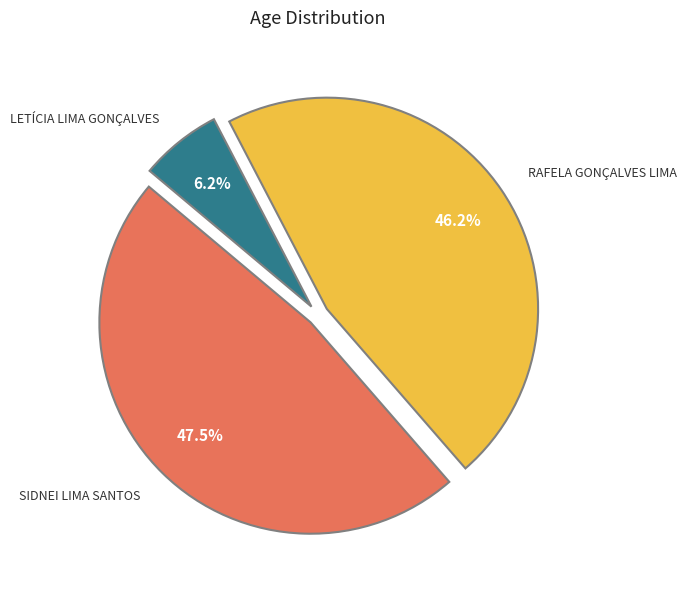

Count the number of slices in the pie.

3